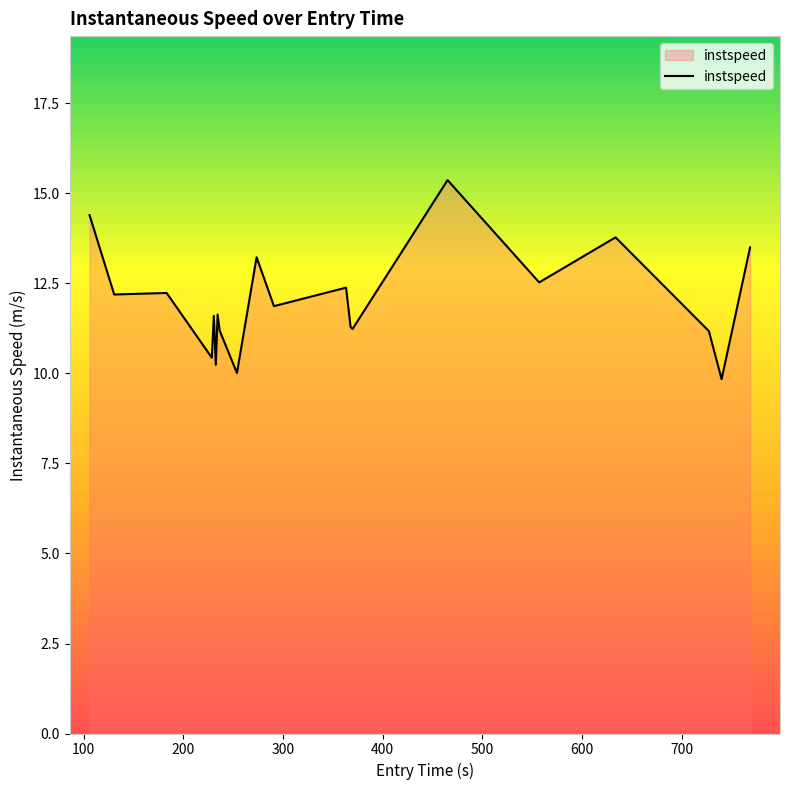

Does the chart have visible grid lines?

No